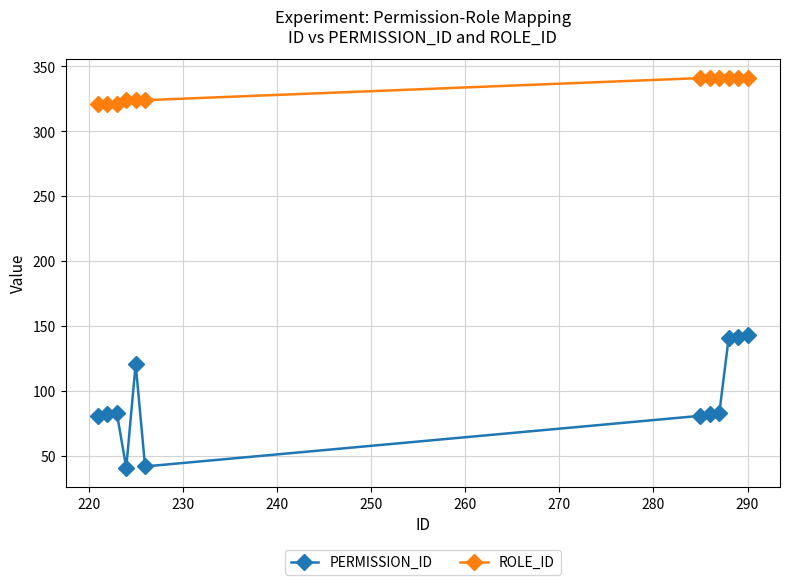

Count the number of data series in this chart.

2